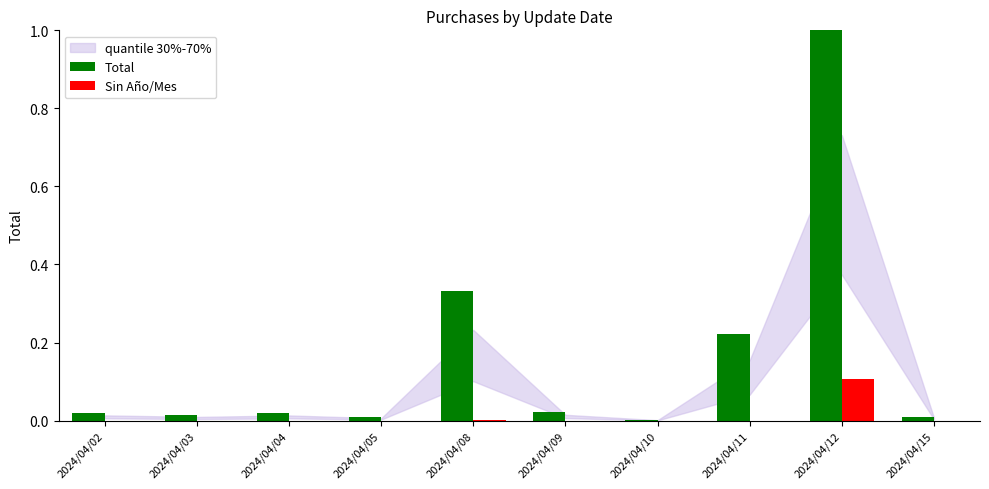

What is the sum of all Total values?

1.6